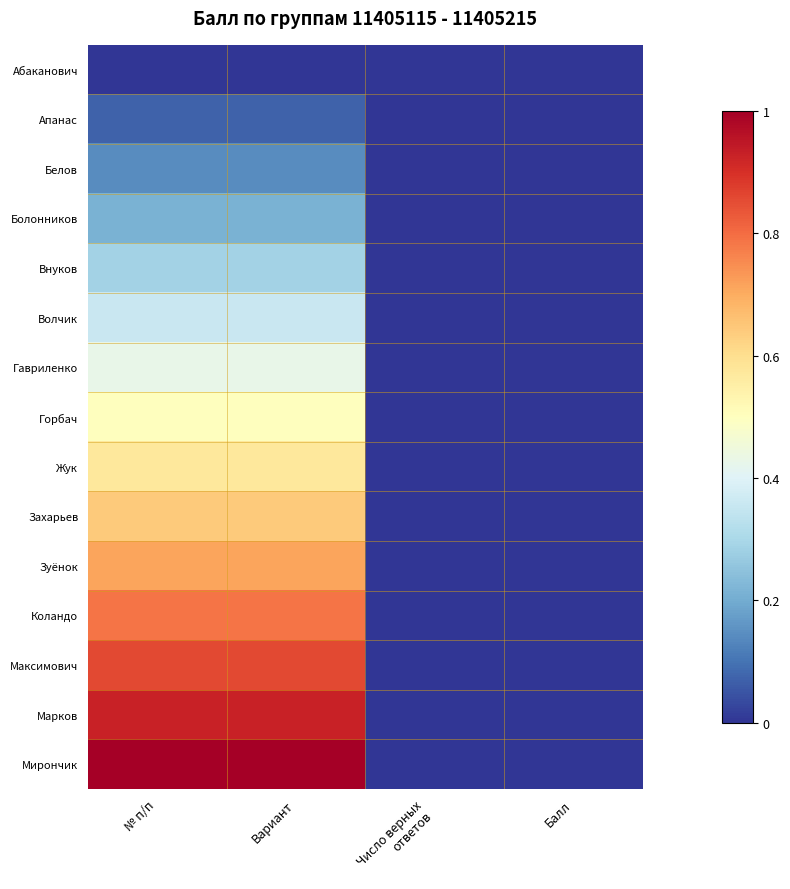

Which category has the lowest value across all series?

№ п/п